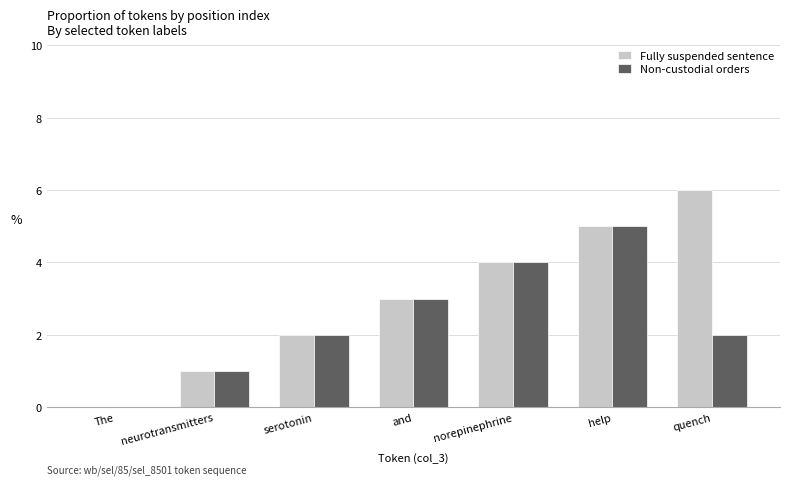

What is the approximate value of Fully suspended sentence at and?

3